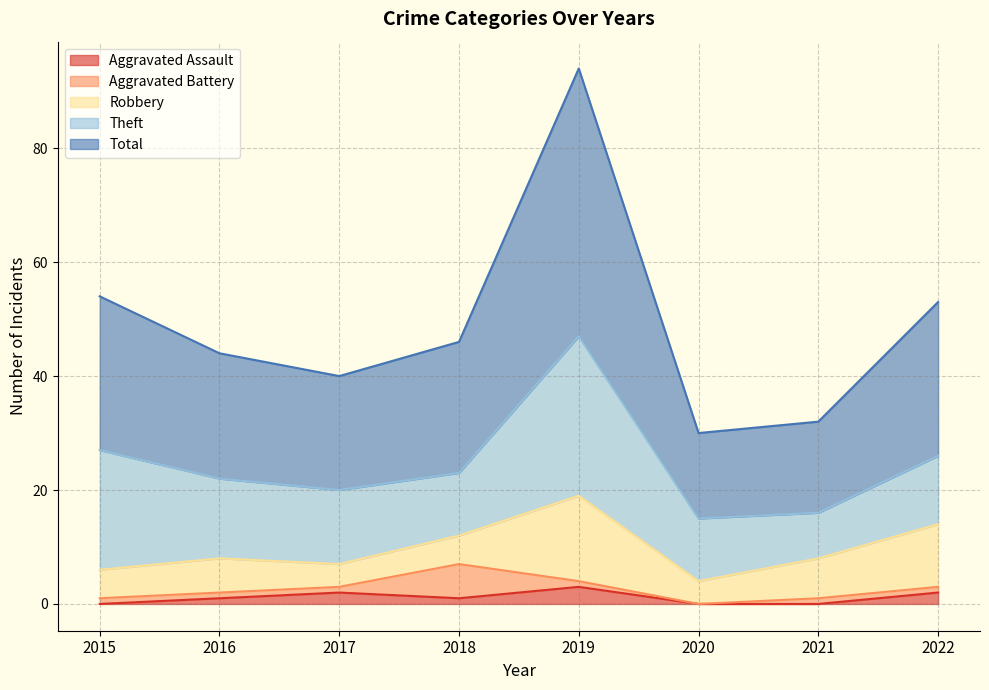

Is it true that Aggravated Assault equals 3 at 2022?

False